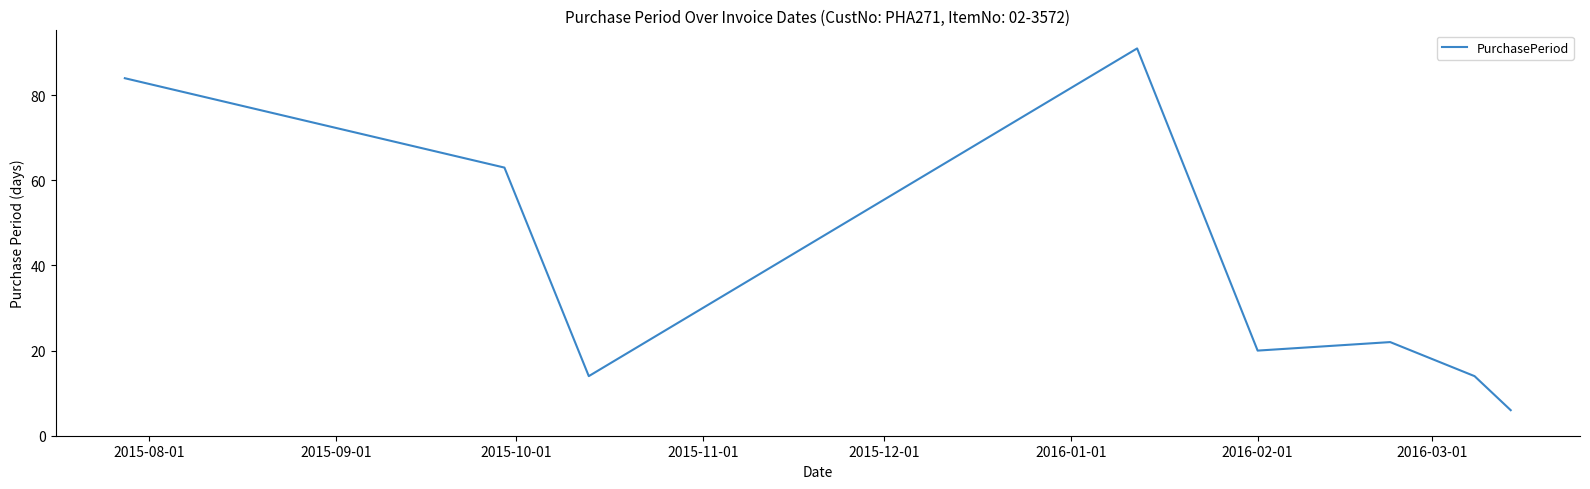

What is the maximum value shown in the chart?

91